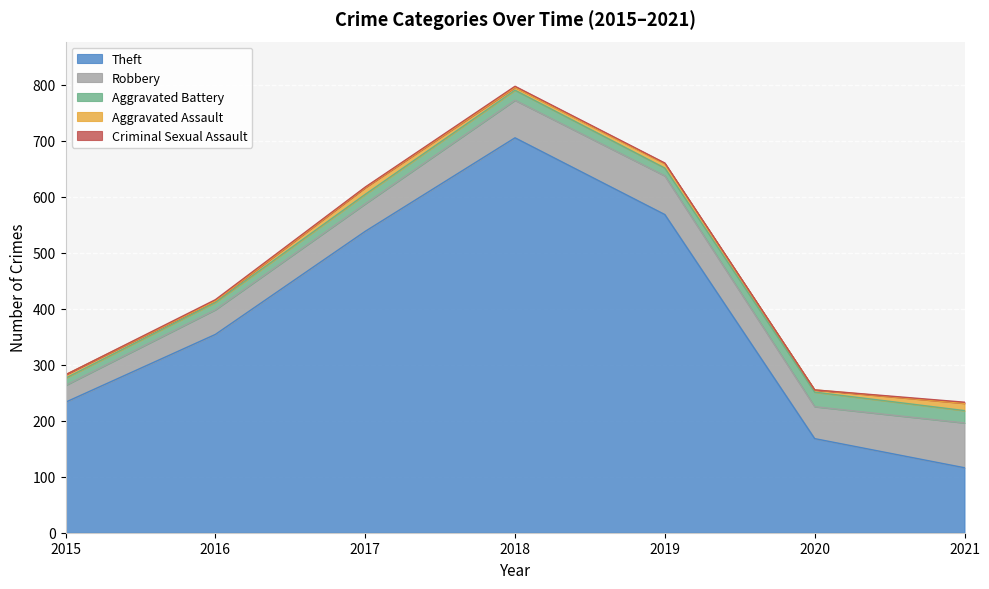

At how many categories does at least one series exceed 620?

1